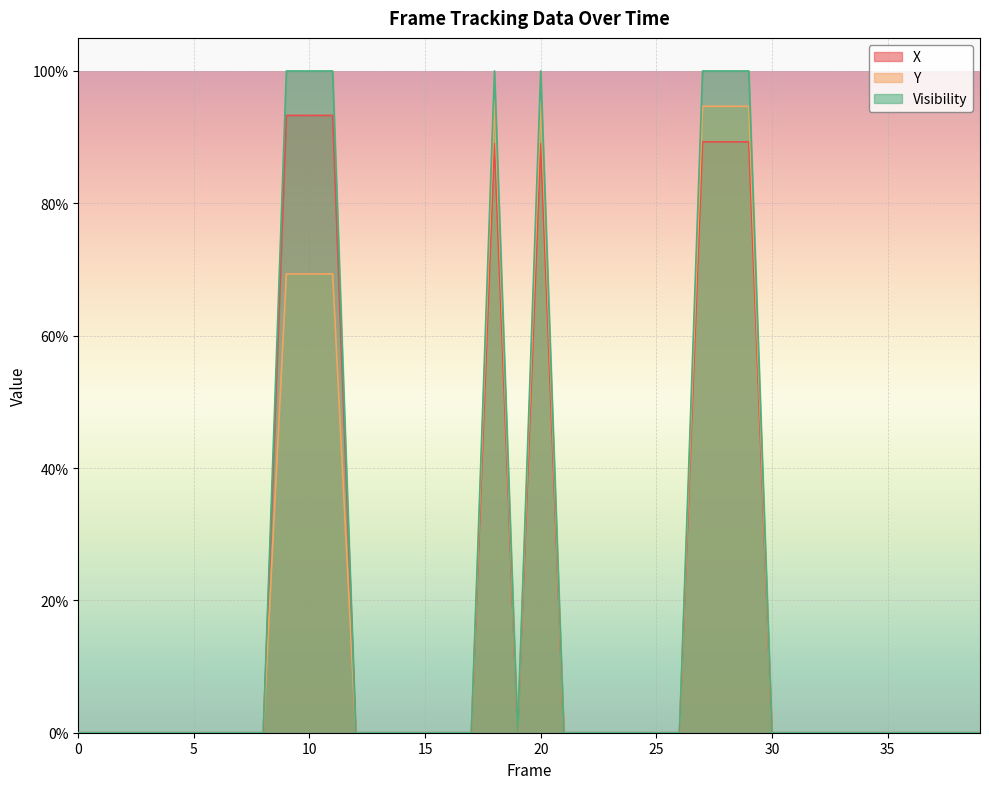

Does the chart display data point markers on the line(s)?

No